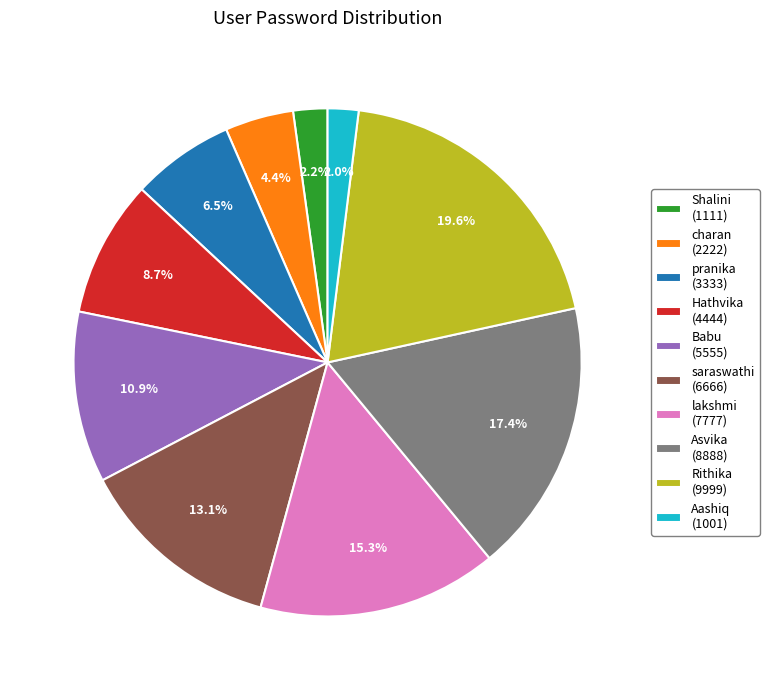

What percentage is the Aashiq slice, to the nearest percent?

2%